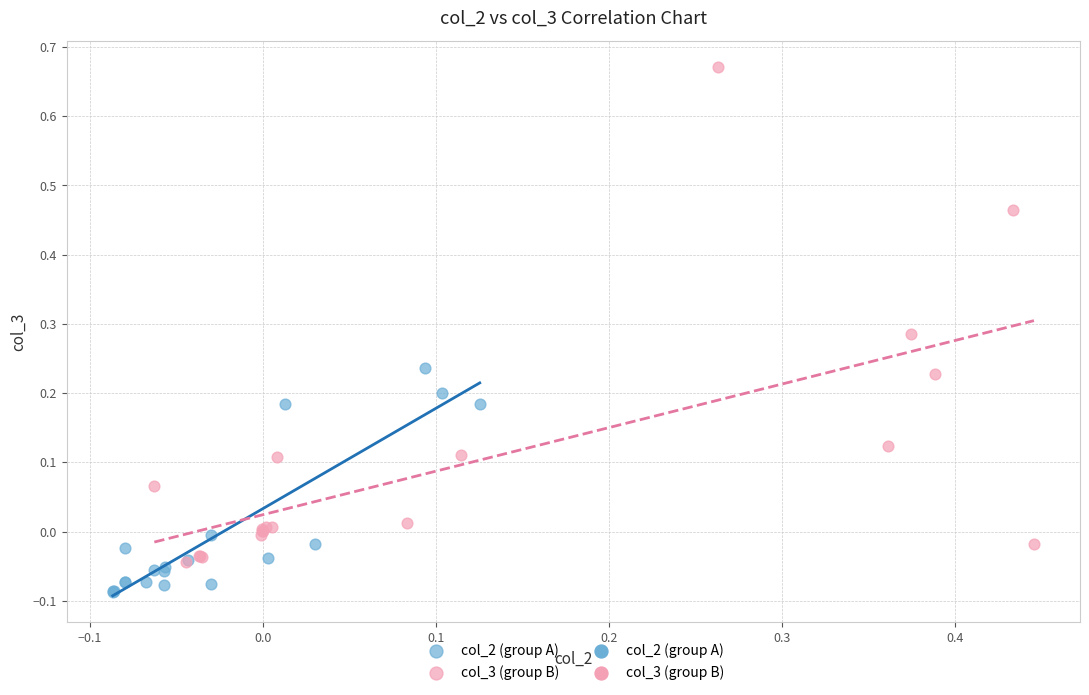

Which series contains the highest Y value?

col_3 (group B)